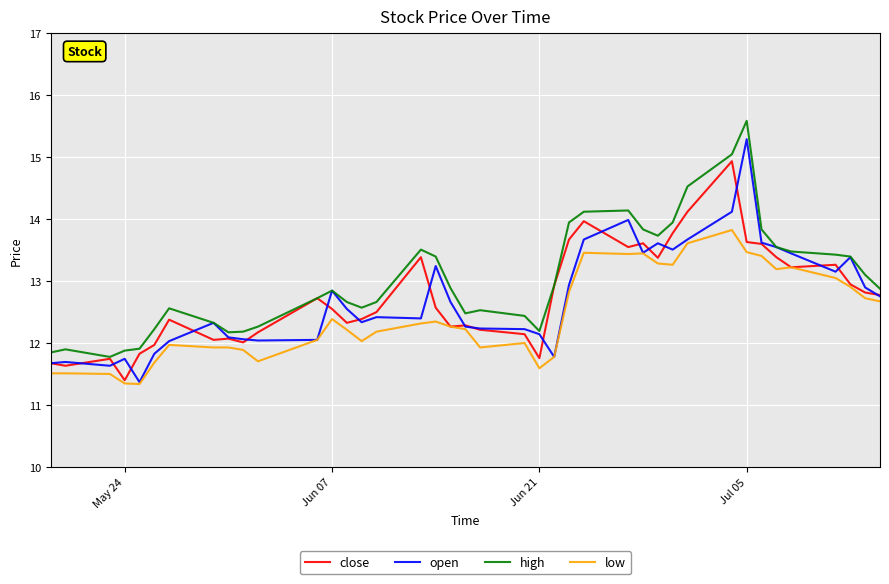

Which series has the largest total across all categories?

high